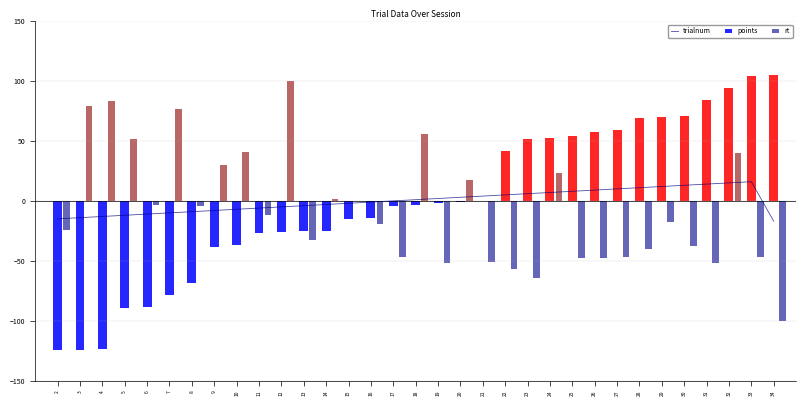

Reading left to right, extract all data points from this chart.

trialnum: 2=-15.0	3=-14.0	4=-13.0	5=-12.0	6=-11.0	7=-10.0	8=-9.0	9=-8.0	10=-7.0	11=-6.0	12=-5.0	13=-4.0	14=-3.0	15=-2.0	16=-1.0	17=0.0	18=1.0	19=2.0	20=3.0	21=4.0	22=5.0	23=6.0	24=7.0	25=8.0	26=9.0	27=10.0	28=11.0	29=12.0	30=13.0	31=14.0	32=15.0	33=16.0	34=-17.0
points: 2=-124.1	3=-124.1	4=-123.1	5=-89.1	6=-88.1	7=-78.1	8=-68.1	9=-38.1	10=-37.1	11=-27.1	12=-26.1	13=-25.1	14=-25.1	15=-15.1	16=-14.1	17=-4.1	18=-3.1	19=-2.1	20=-1.1	21=-0.1	22=41.9	23=51.9	24=52.9	25=53.9	26=57.9	27=58.9	28=68.9	29=69.9	30=70.9	31=83.9	32=93.9	33=103.9	34=104.9
rt: 2=-24.1	3=79.2	4=83.2	5=51.7	6=-3.3	7=77.1	8=-4.6	9=29.6	10=40.5	11=-11.8	12=100.0	13=-32.2	14=1.5	15=0.2	16=-18.8	17=-46.5	18=55.4	19=-51.4	20=17.7	21=-50.6	22=-56.8	23=-64.5	24=23.0	25=-48.0	26=-48.0	27=-47.0	28=-40.1	29=-18.0	30=-37.8	31=-51.4	32=39.6	33=-46.6	34=-100.0